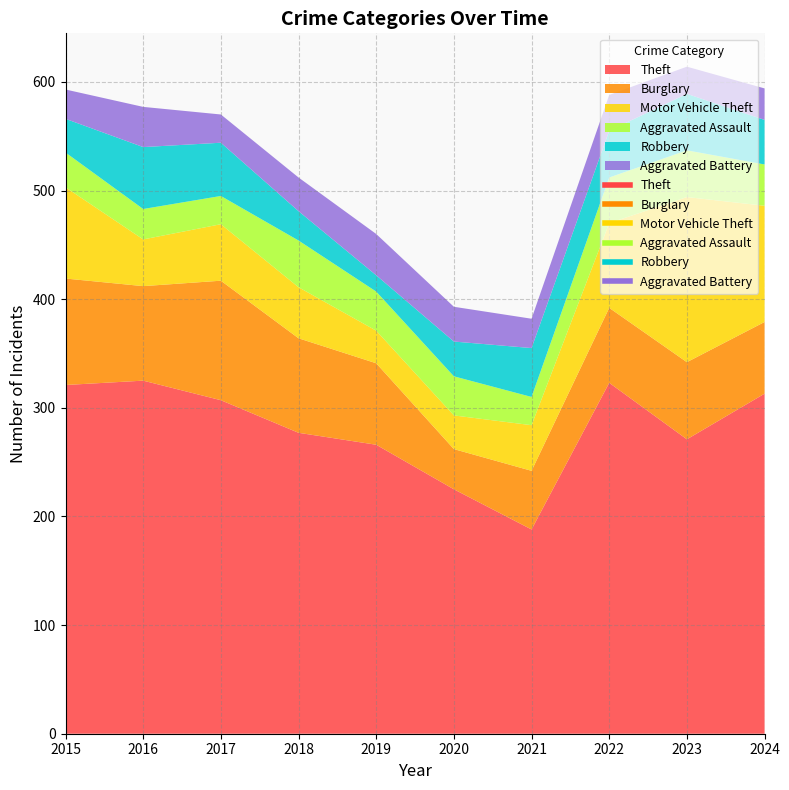

What is the sum of all Robbery values?

392